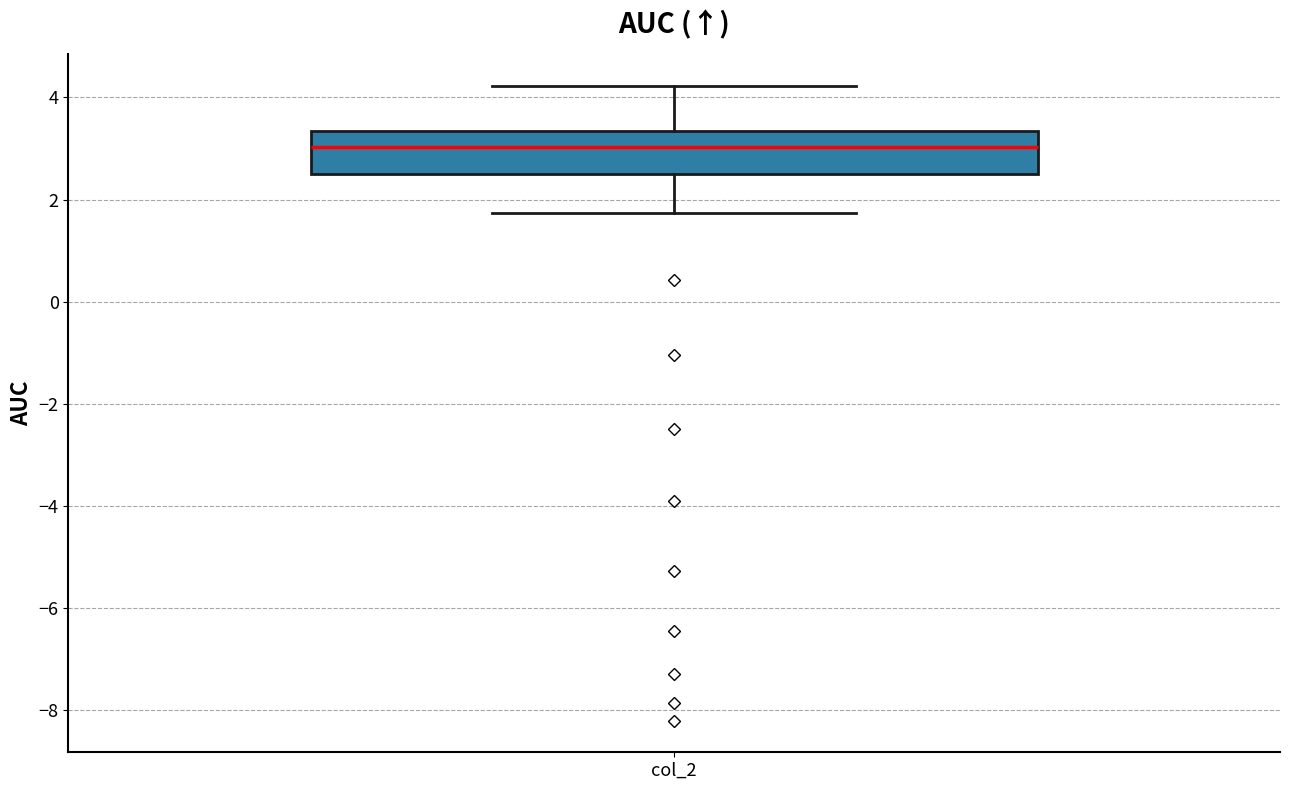

Transcribe this box plot: give where the median line is, the range the box spans, and where the two whiskers end, as read against the y-axis. The values are not printed on the chart, so give them approximately, as read against the axis.

median 3.0, box 2.6 to 3.4, whiskers 1.8 to 4.2